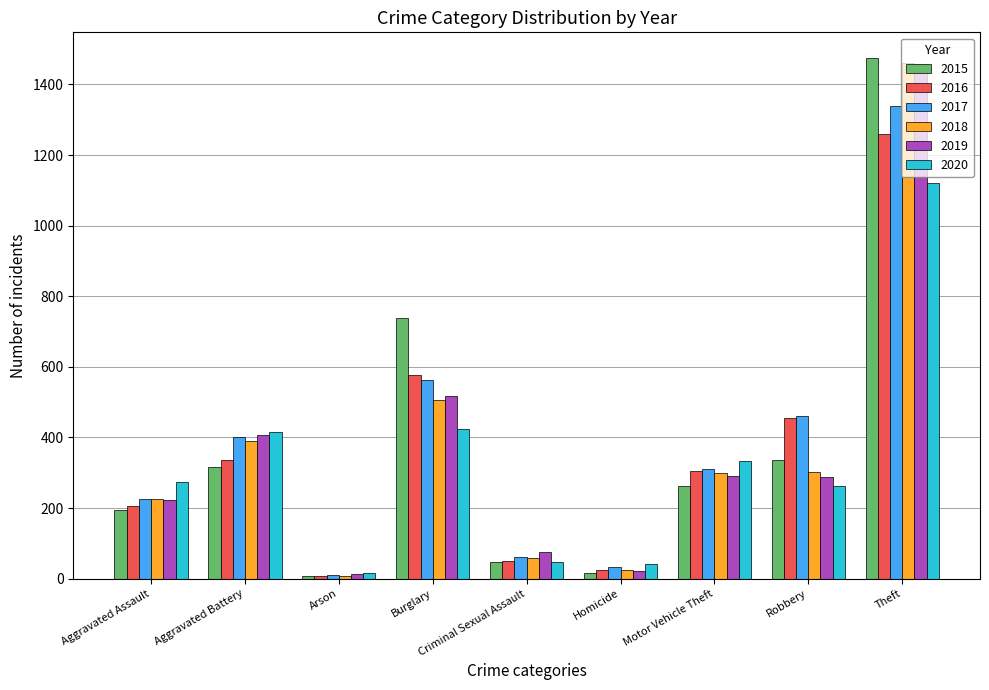

What is the difference between the highest and lowest values at Criminal Sexual Assault?

31